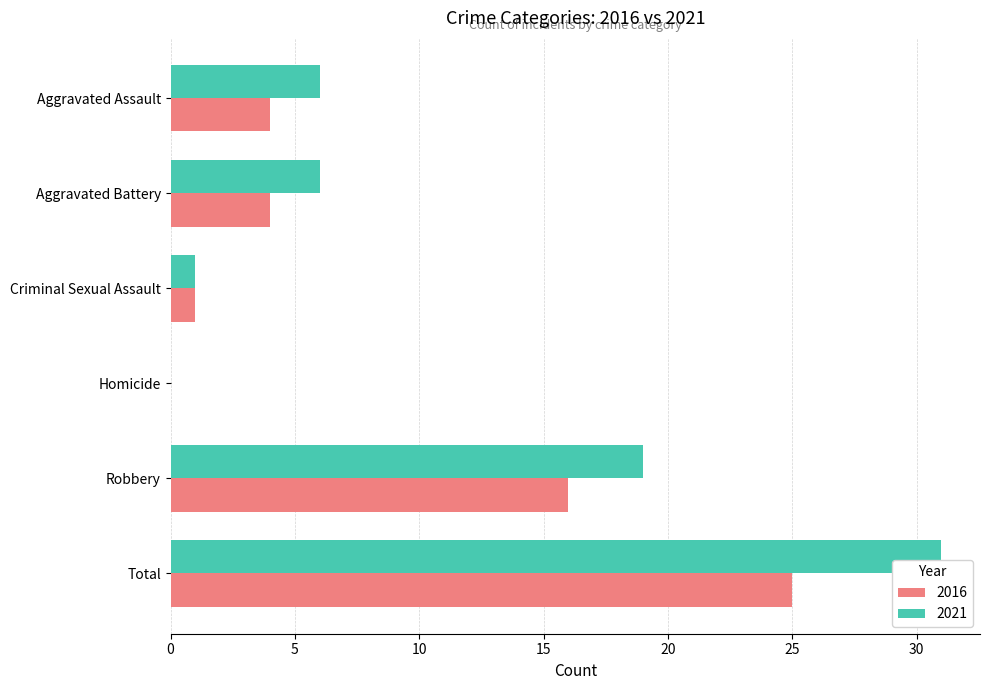

How many data points does each series have?

6